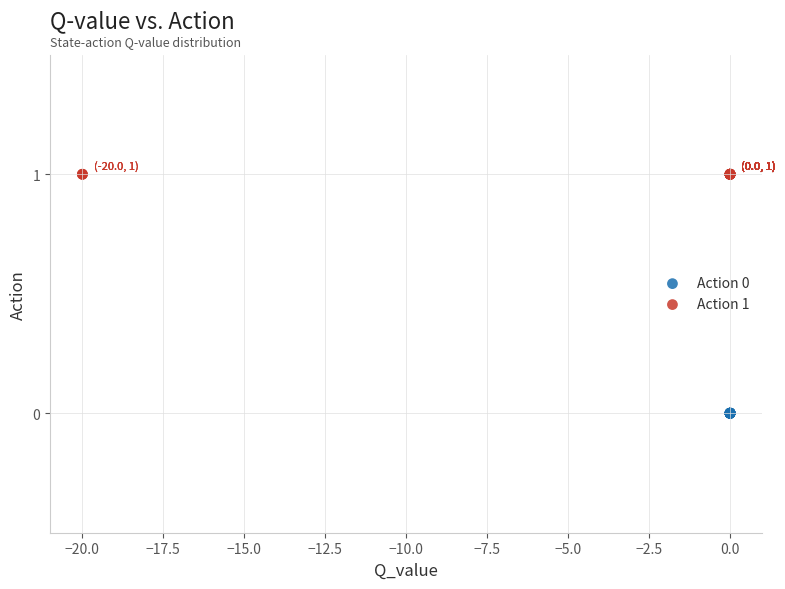

Which series contains the lowest Y value?

Action 0